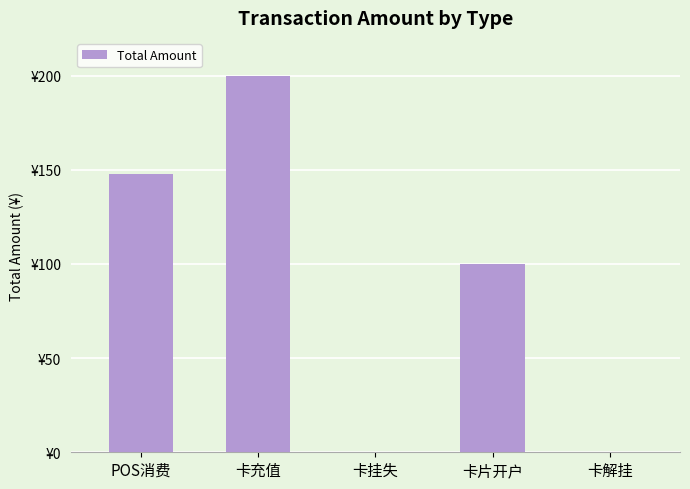

Where does the data first go above 100?

POS消费